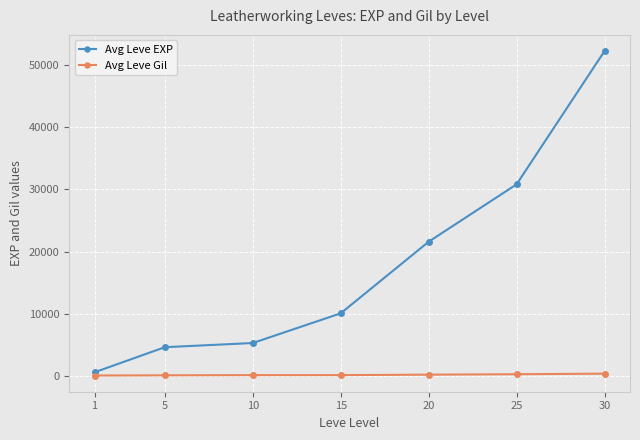

Rank the series at 1 from lowest to highest value.

Avg Leve Gil, Avg Leve EXP